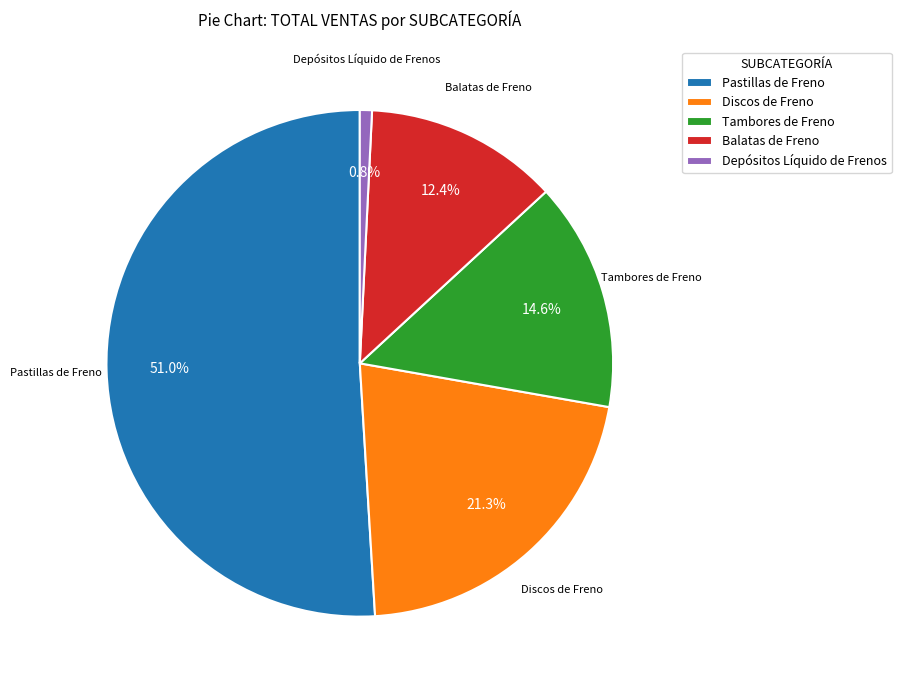

How many segments does this pie chart have?

5